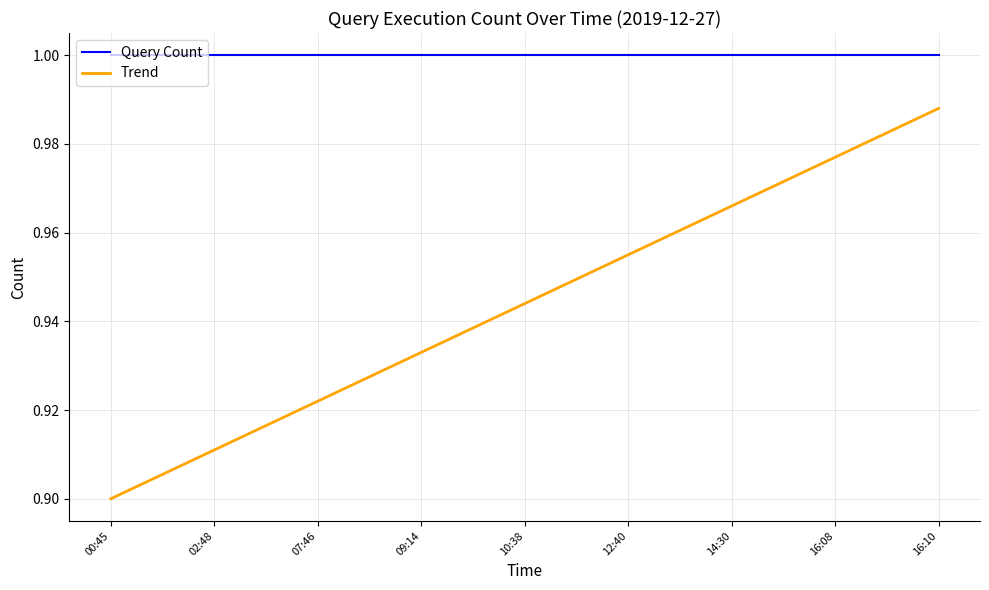

Does the chart have visible grid lines?

Yes